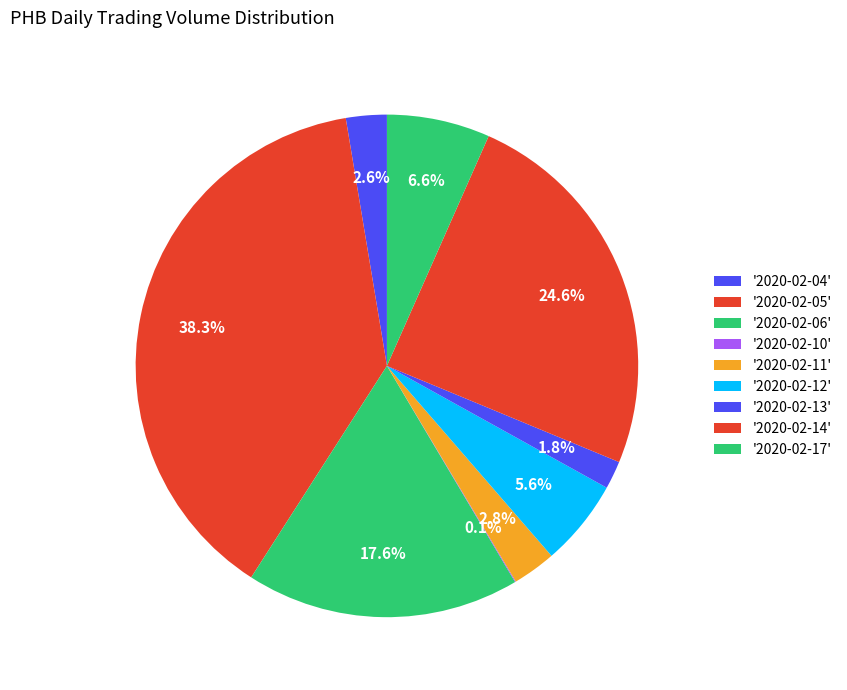

Is there a majority slice in this chart?

No